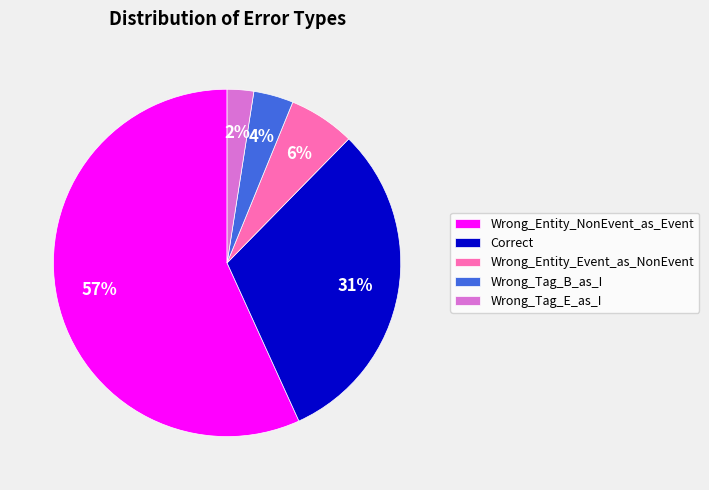

Is the sum of Correct and Wrong_Tag_E_as_I greater than half?

No